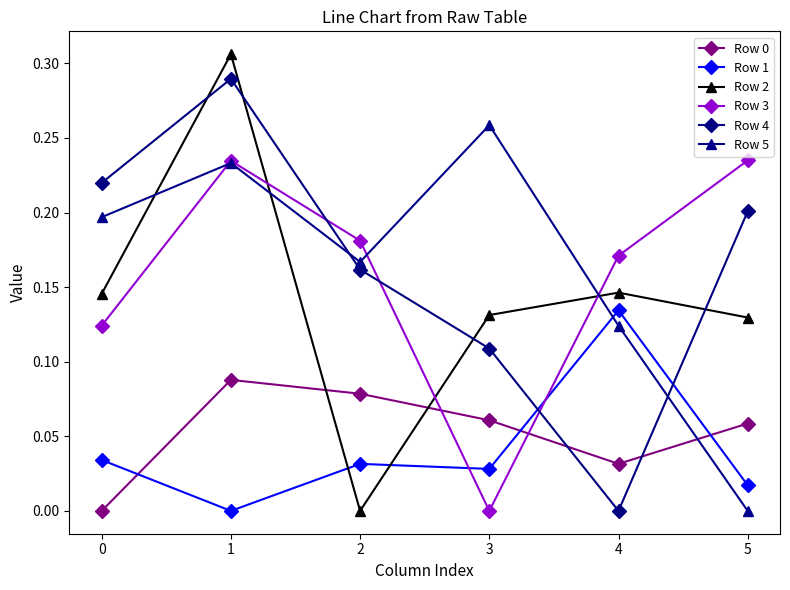

Which series has the largest range (max minus min)?

Row 2